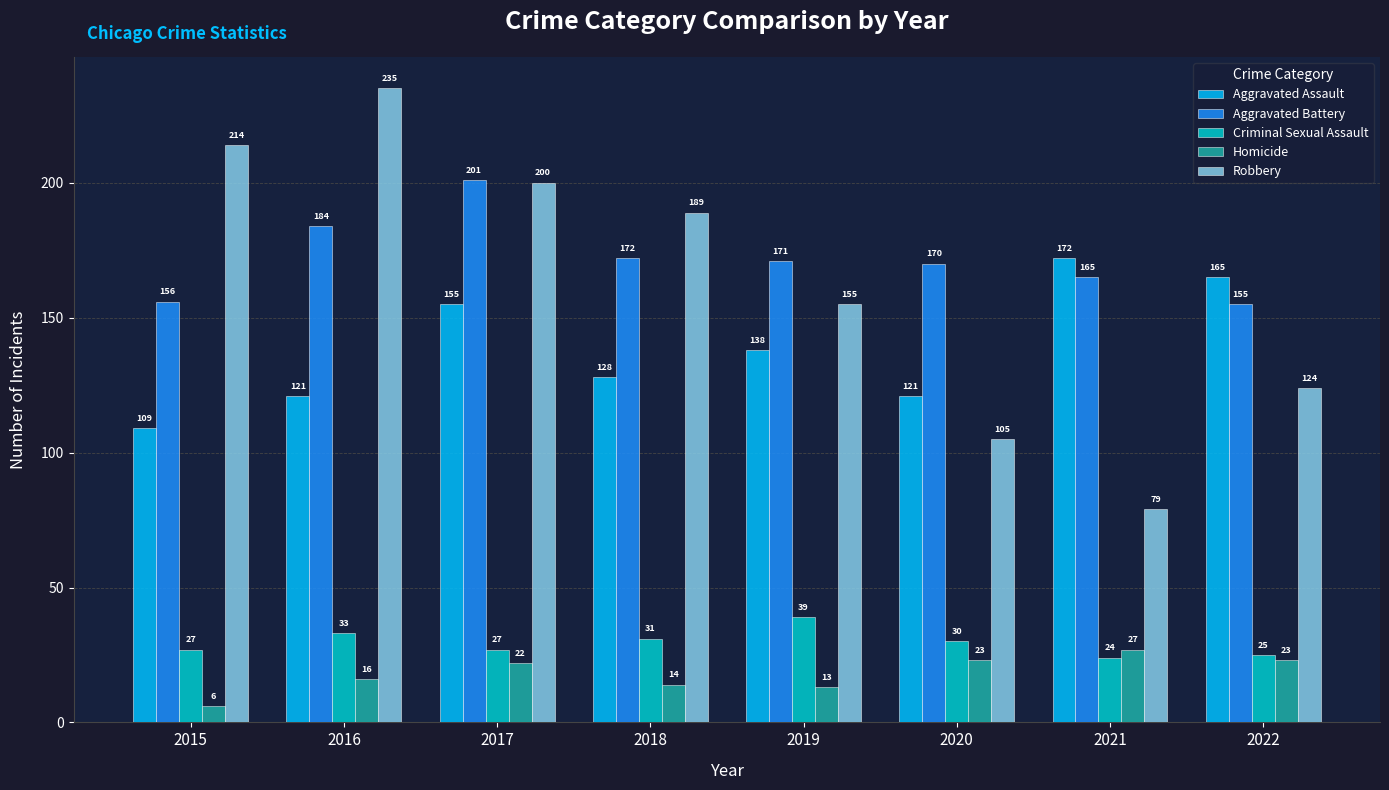

What is the difference between the Homicide values at 2018 and 2017?

8